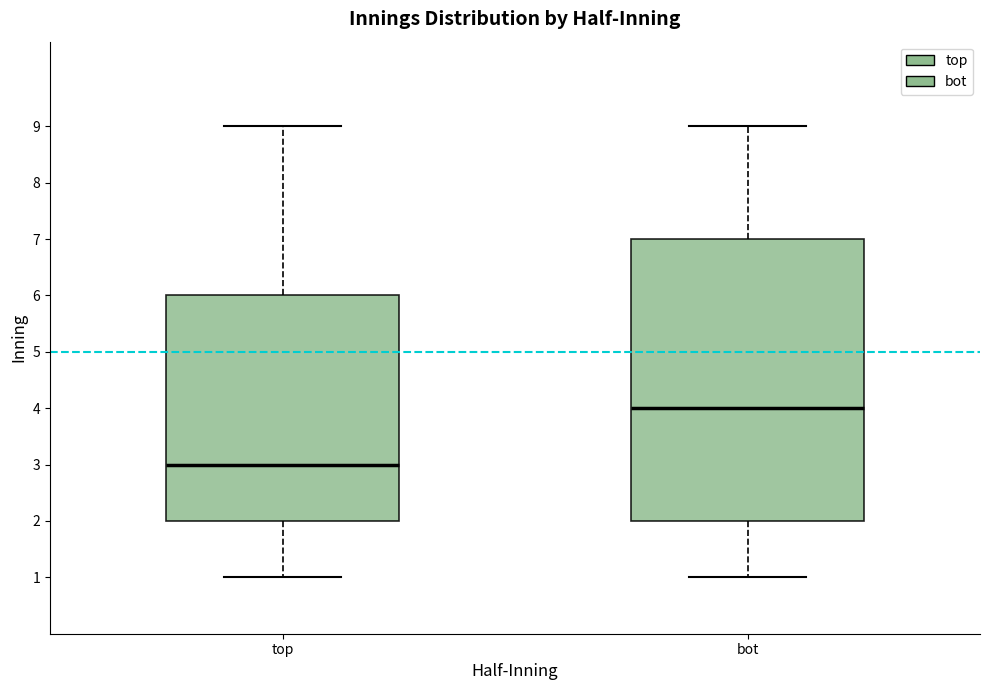

Where does the median line of the box for bot sit on the y-axis? The values are not printed on the chart, so give them approximately, as read against the axis.

4